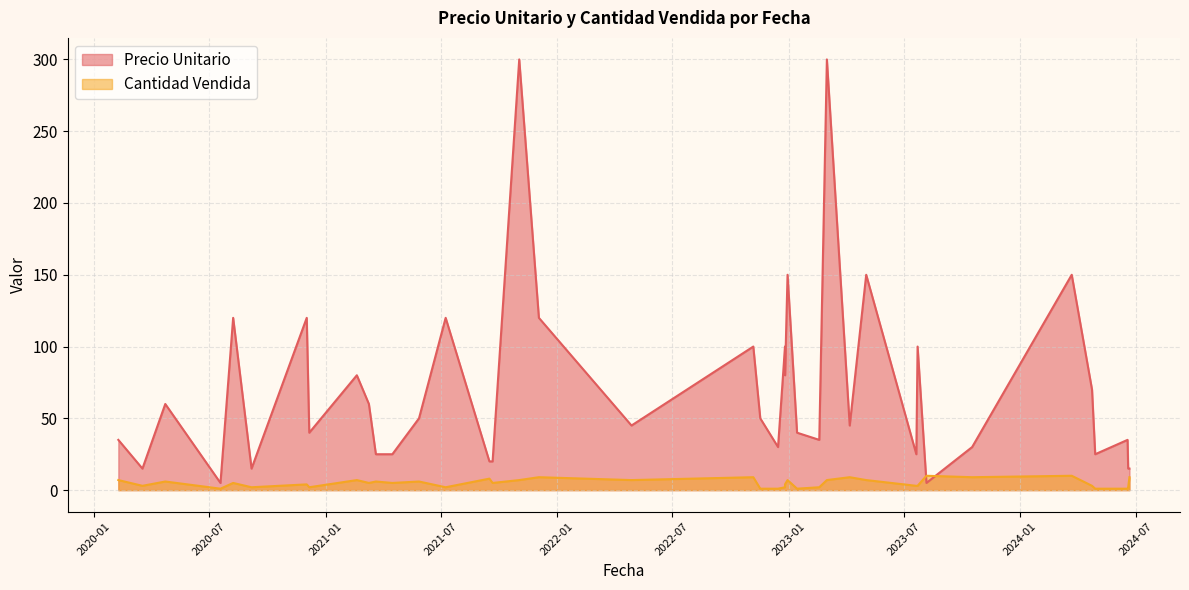

How many interior local peaks does the Precio Unitario series have?

13